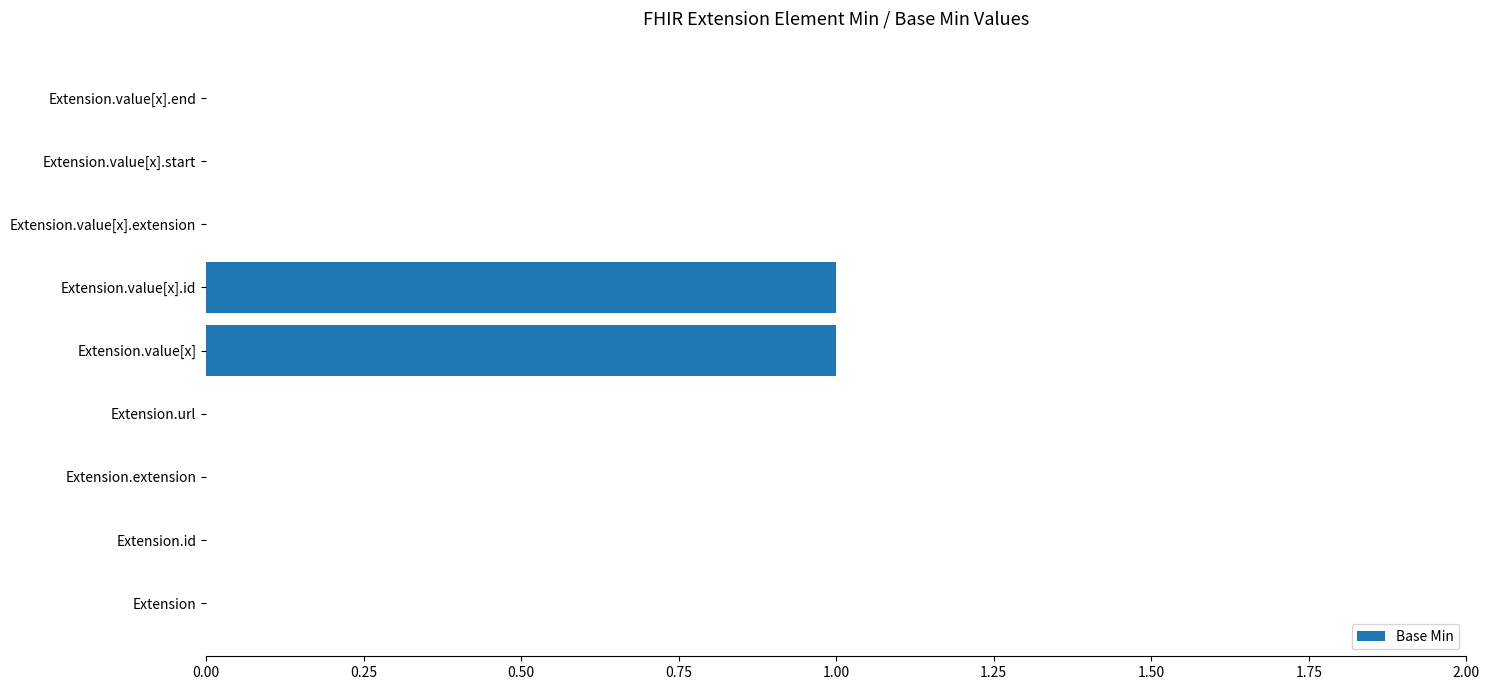

The chart shows a value of 1 at Extension.value[x].id. True or false?

True